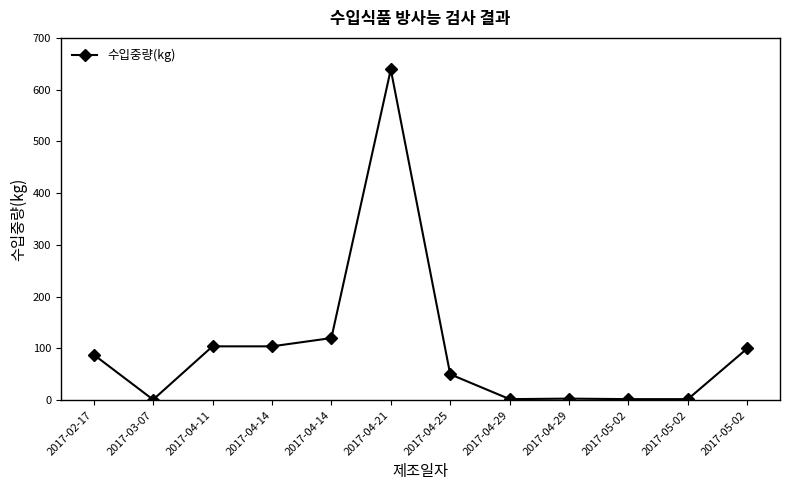

What is the value of the 1st point from the left?

88